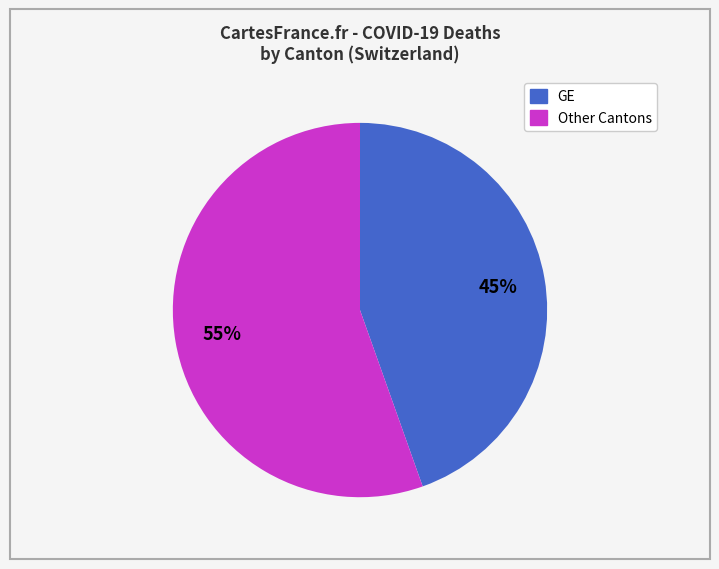

Is there any slice that represents more than half of the pie?

Yes